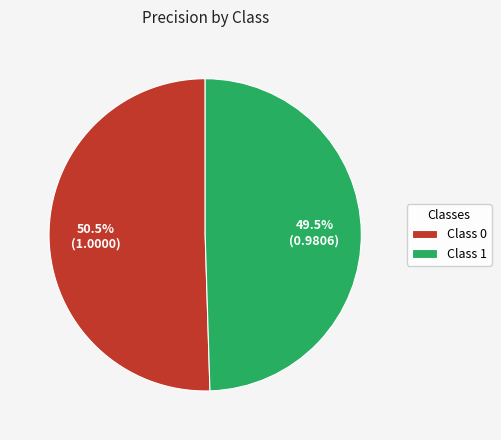

Count the number of slices in the pie.

2